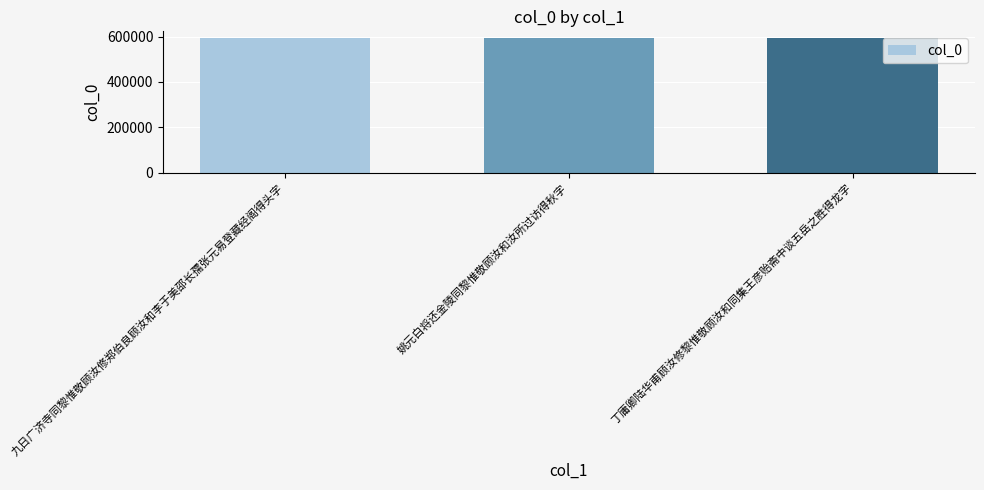

What is the ratio of the value at 九日广济寺同黎惟敬顾汝修郑伯良顾汝和李于美邵长孺张元易登藏经阁得头字 to the value at 丁庸卿陆华甫顾汝修黎惟敬顾汝和同集王彦贻斋中谈五岳之胜得龙字?

1.0